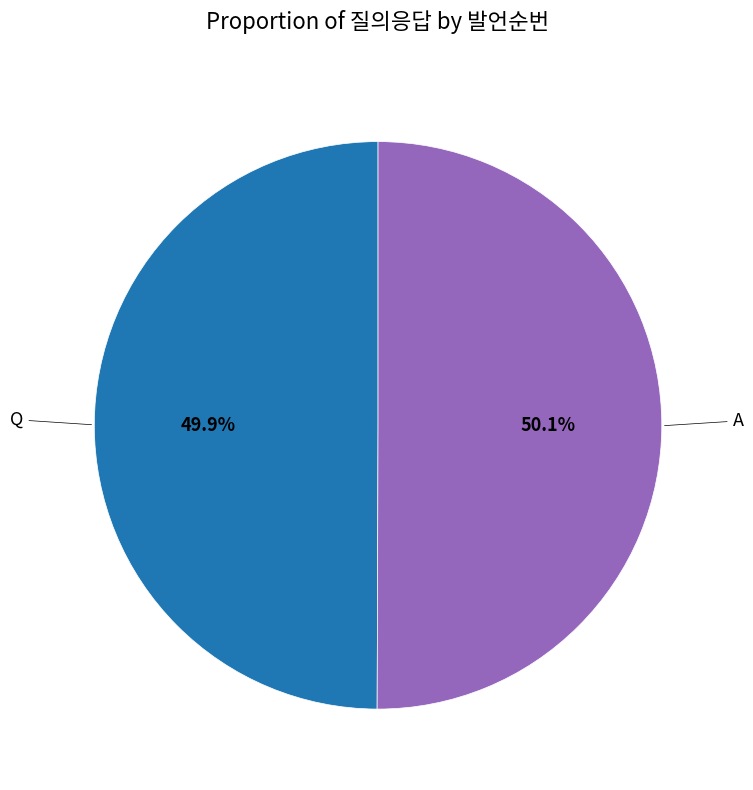

Does any single category account for the majority?

Yes